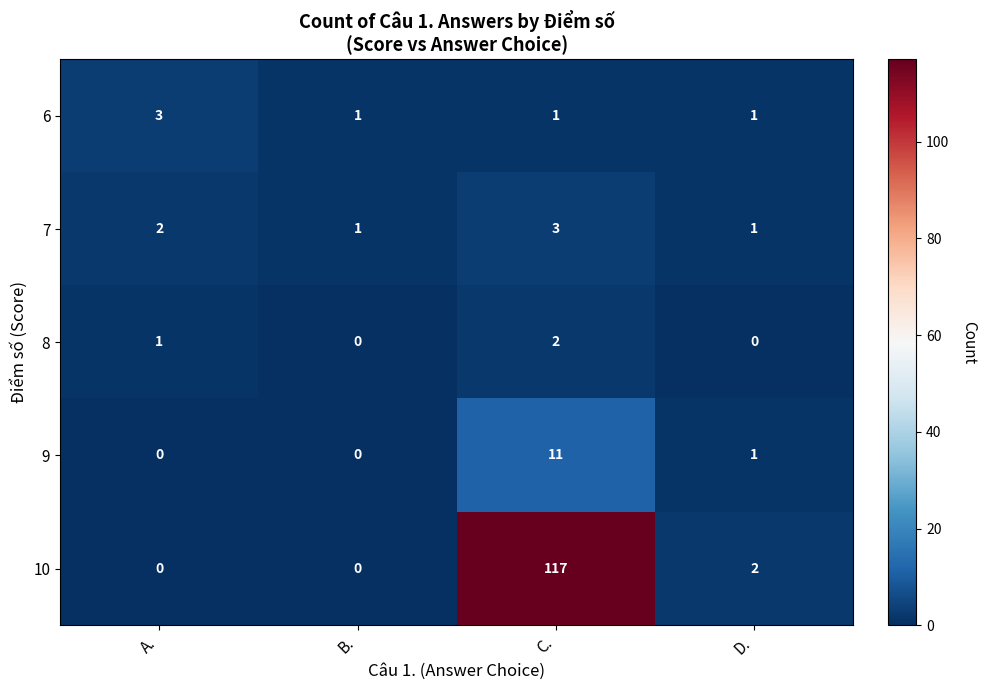

How many data points does each series have?

4